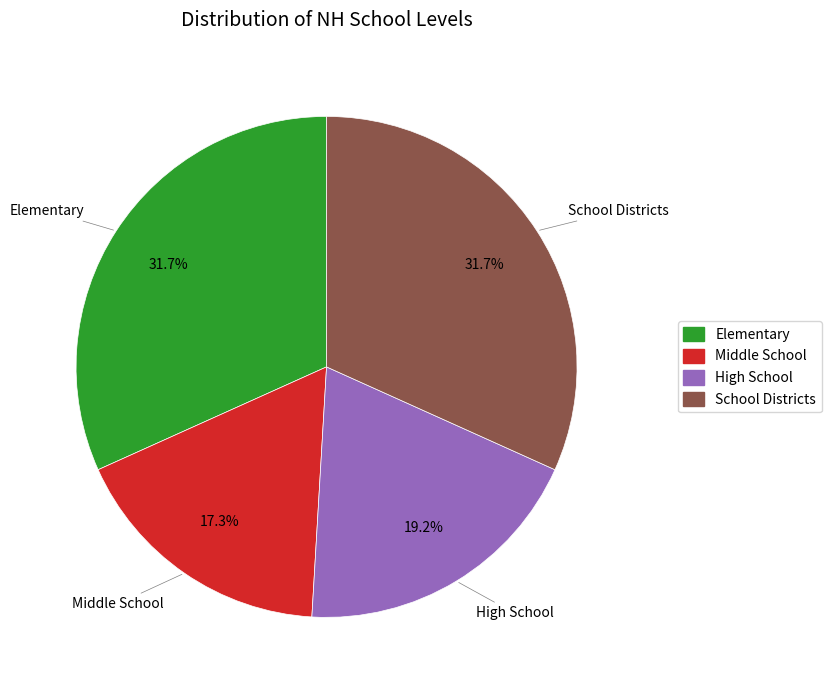

To the nearest percent, what is the difference between the largest and smallest slice percentages?

14%